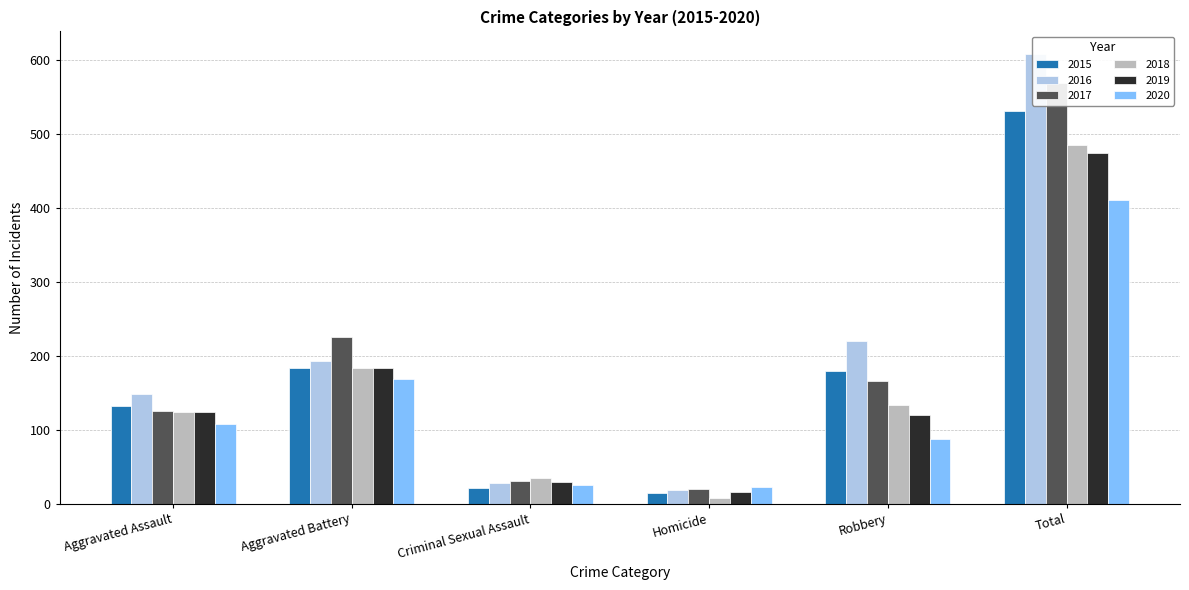

Rank the categories by 2017 value from highest to lowest.

Total, Aggravated Battery, Robbery, Aggravated Assault, Criminal Sexual Assault, Homicide